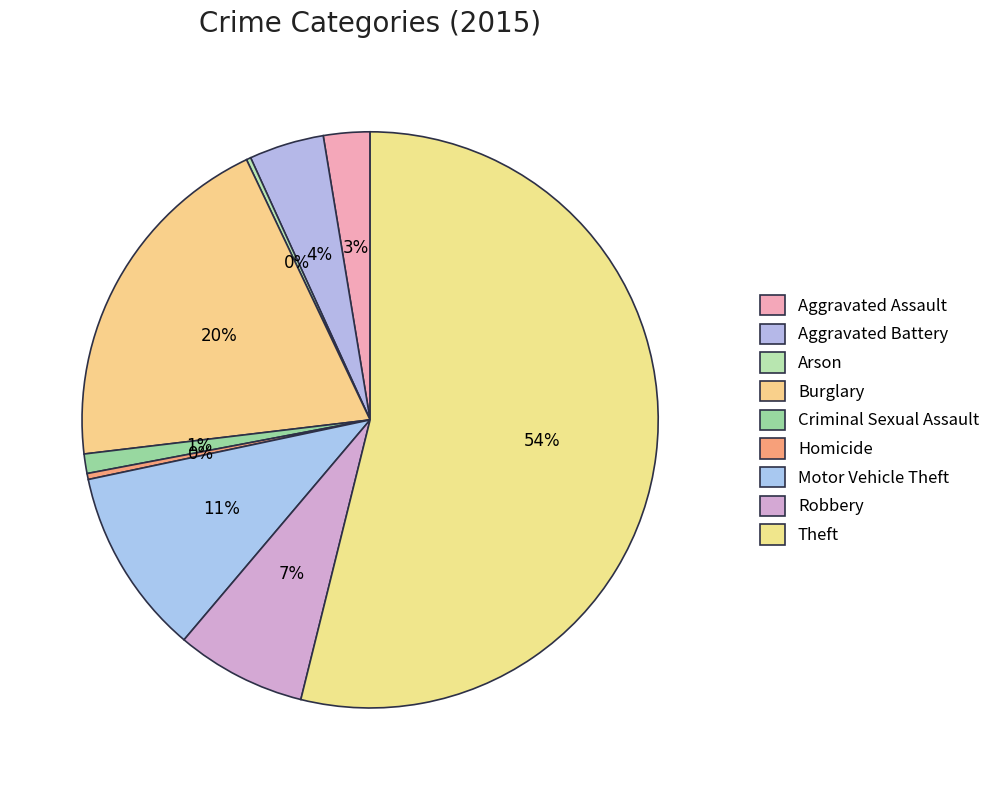

To the nearest percent, what is the combined percentage of Homicide and Motor Vehicle Theft?

11%